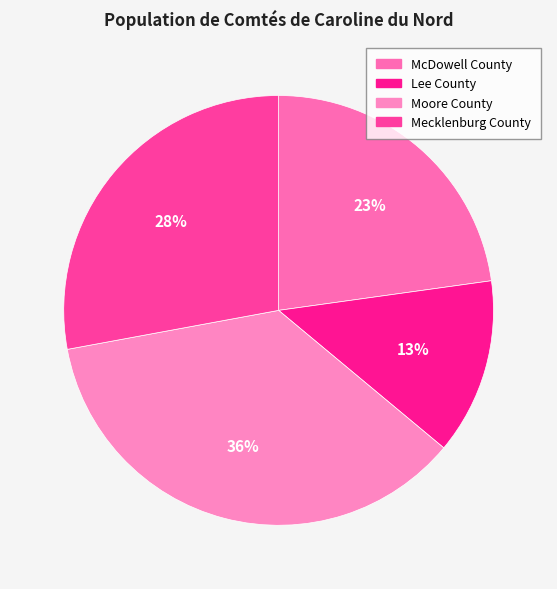

Does McDowell County represent more than half of the total?

No